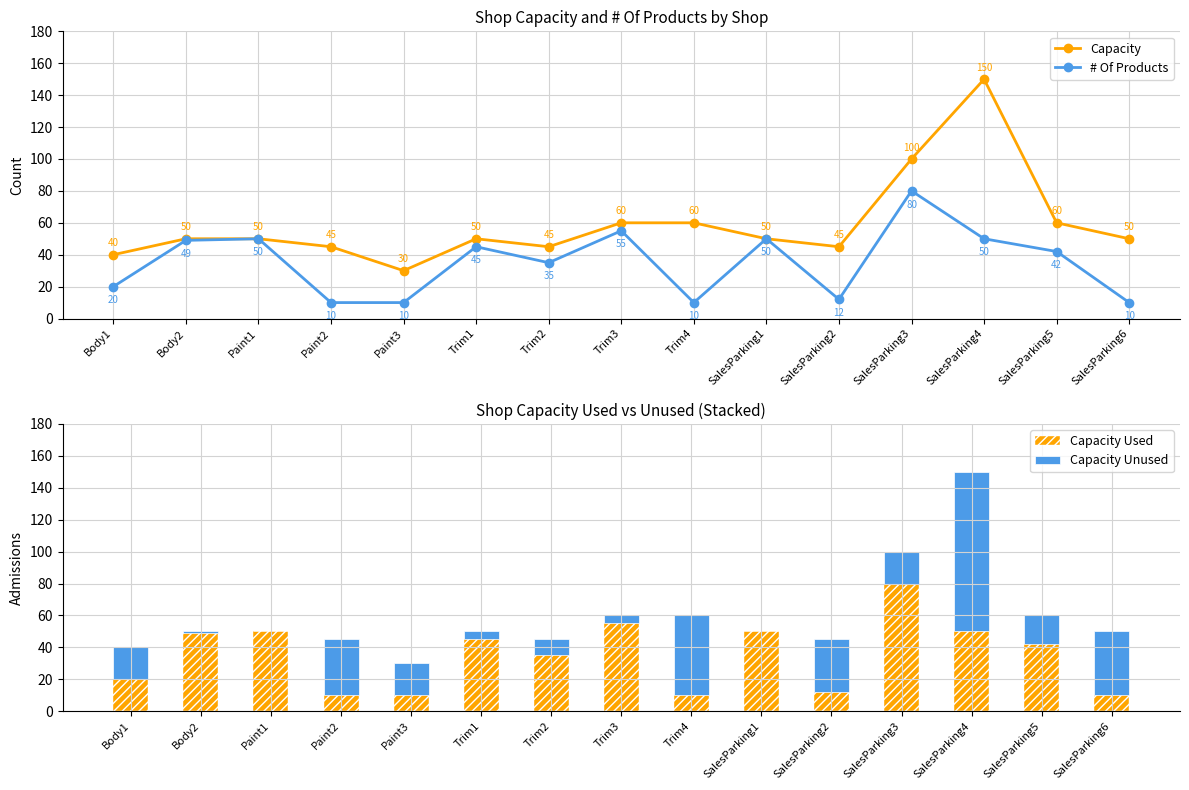

The Capacity Used series shows 6.8 at Trim4. True or false?

False